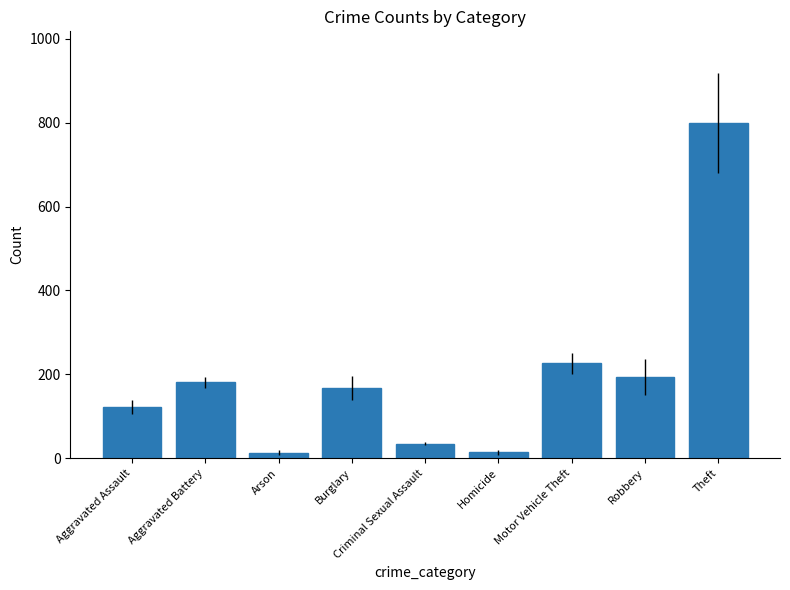

What is the ratio of the value at Motor Vehicle Theft to the value at Homicide?

16.4